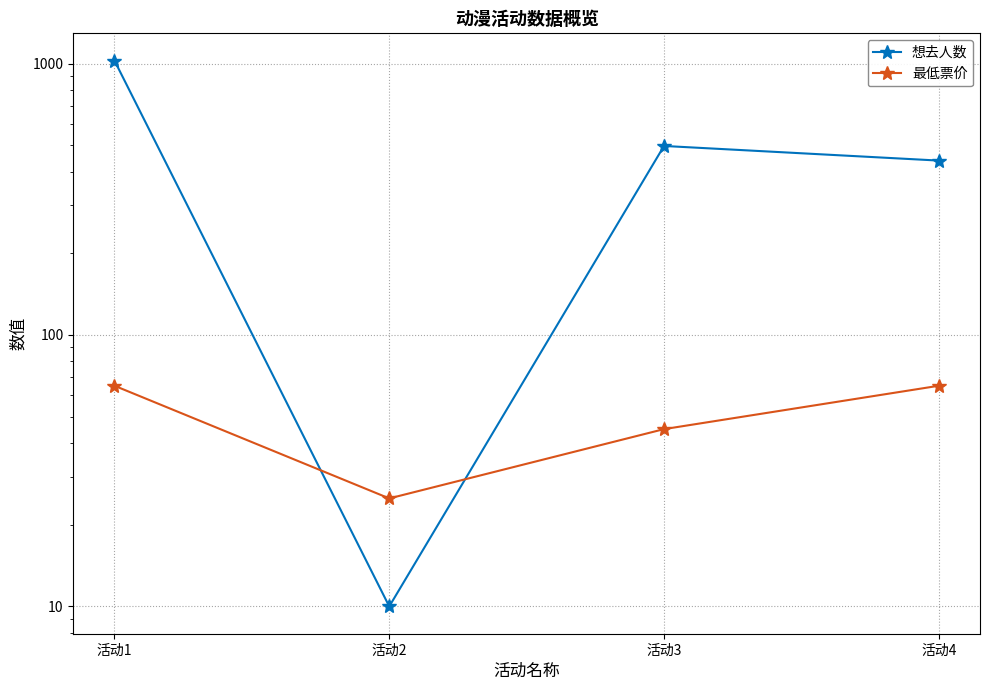

Rank the series by their maximum value, from highest to lowest.

想去人数, 最低票价